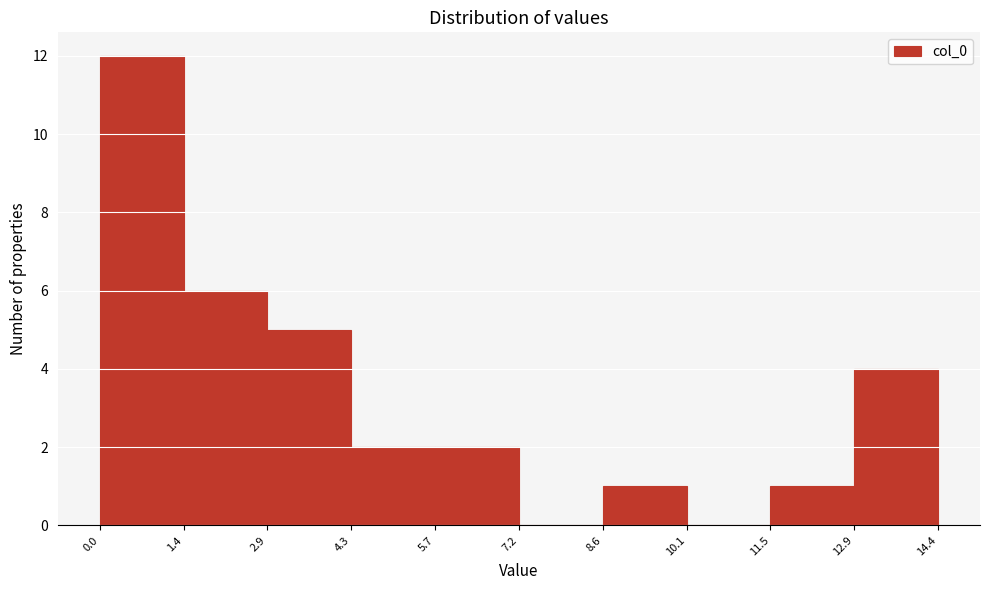

Over which range of the x-axis is the bar tallest?

0.0 to 1.4